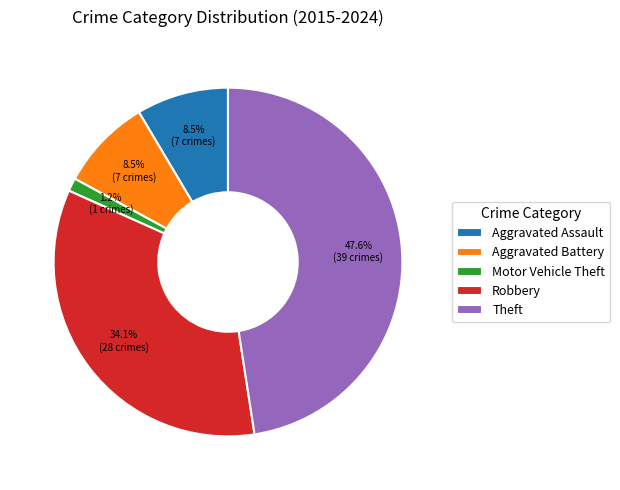

Between Motor Vehicle Theft and Aggravated Assault, which is larger?

Aggravated Assault